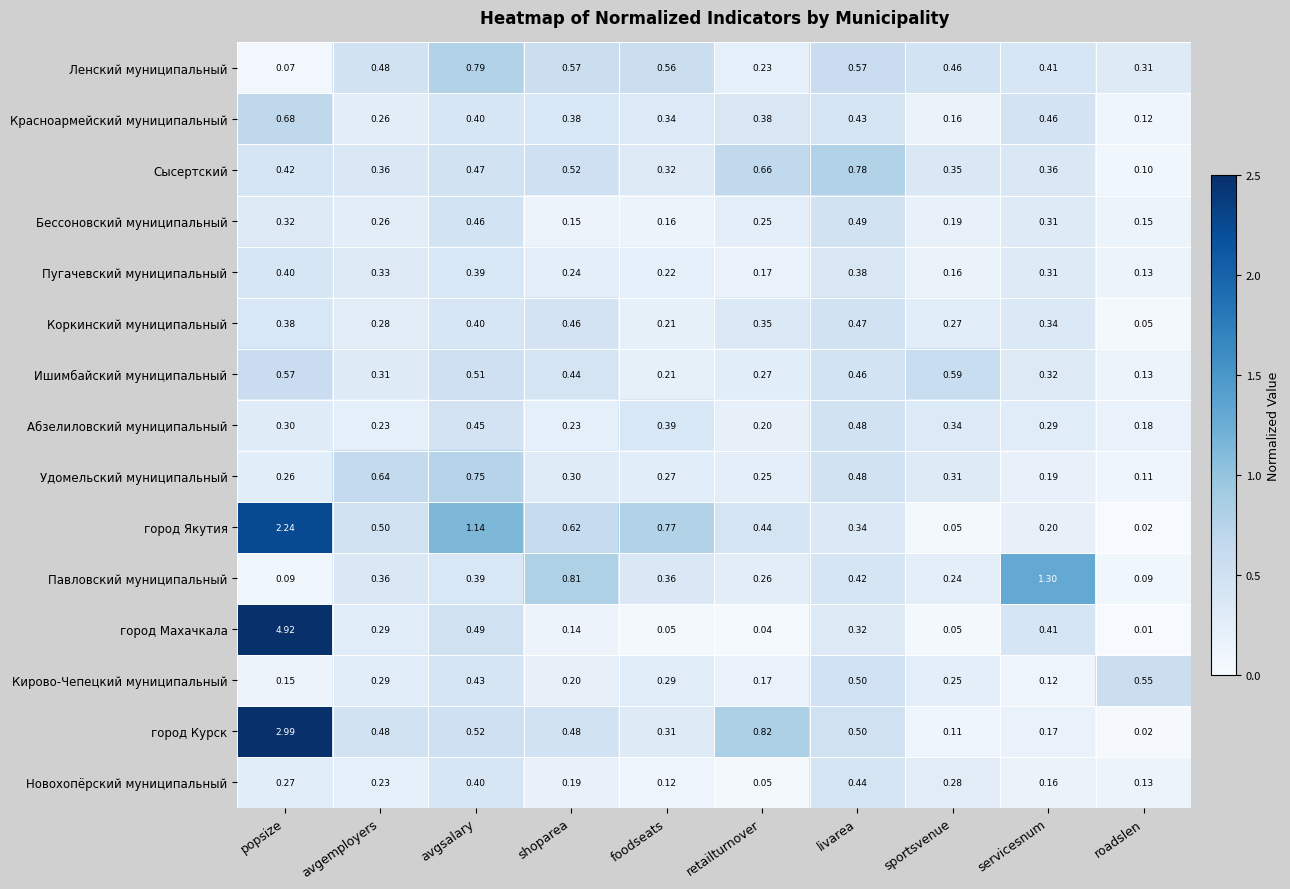

How many distinct data groups are displayed?

15